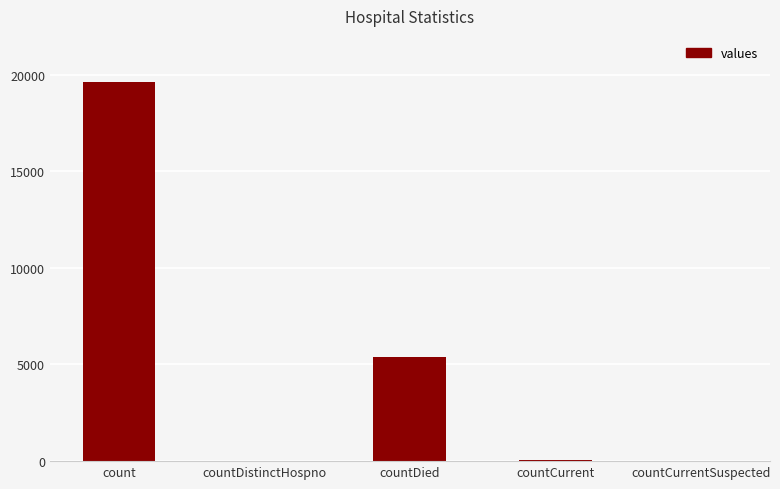

Which has a higher value, countDied or count?

count